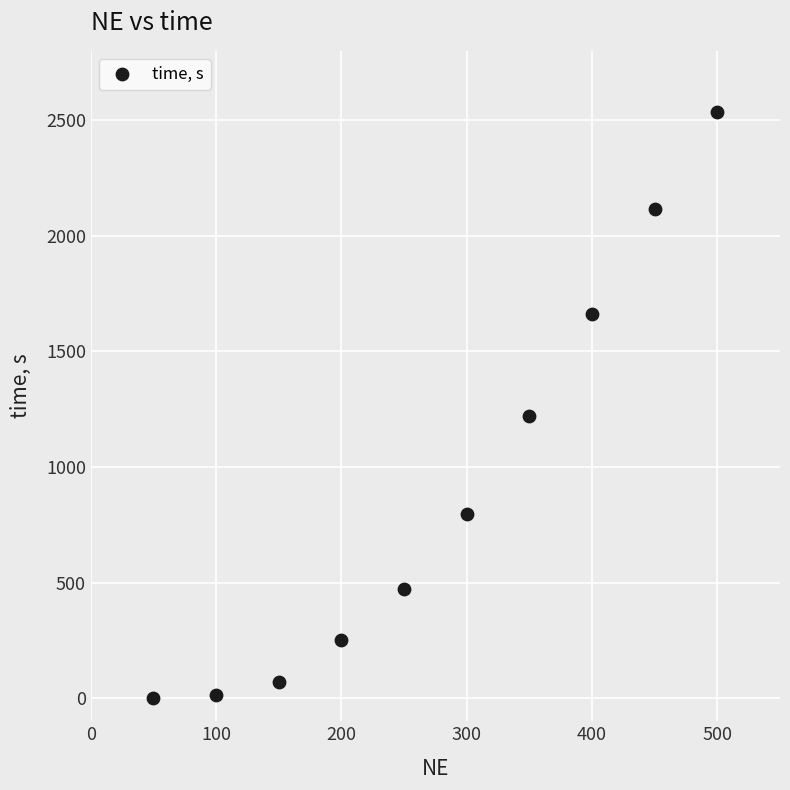

What Y value in the scatter plot is closest to 1268?

1222.5